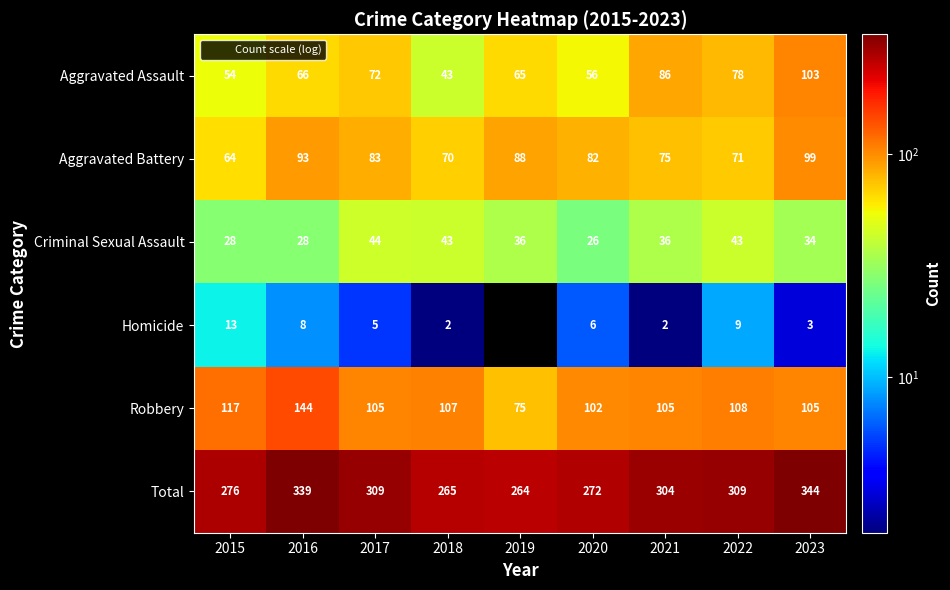

What is the smallest value displayed?

2.0